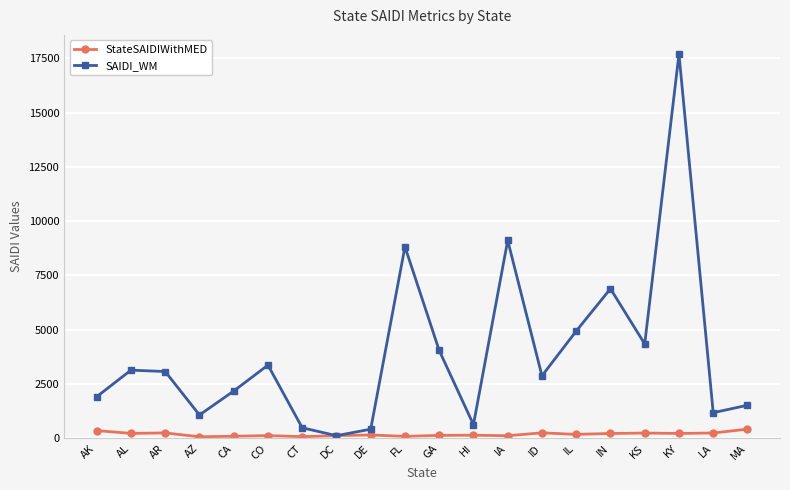

Is the value of StateSAIDIWithMED at AK greater than the value of SAIDI_WM at AL?

No